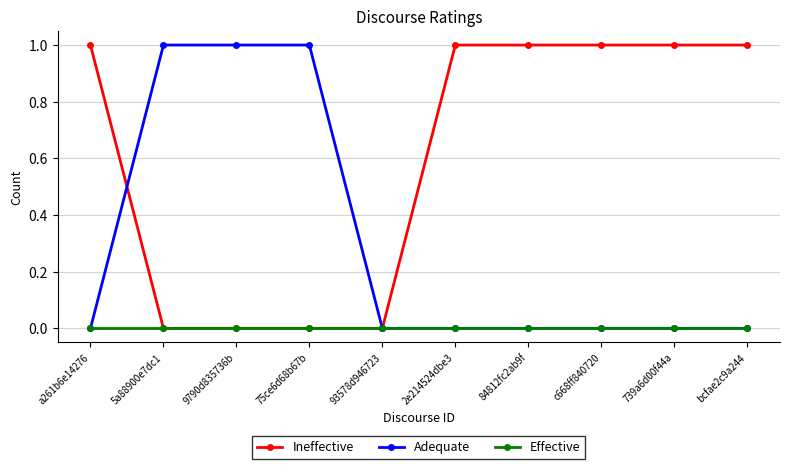

What is the label of the 2nd point from the left?

5a88900e7dc1